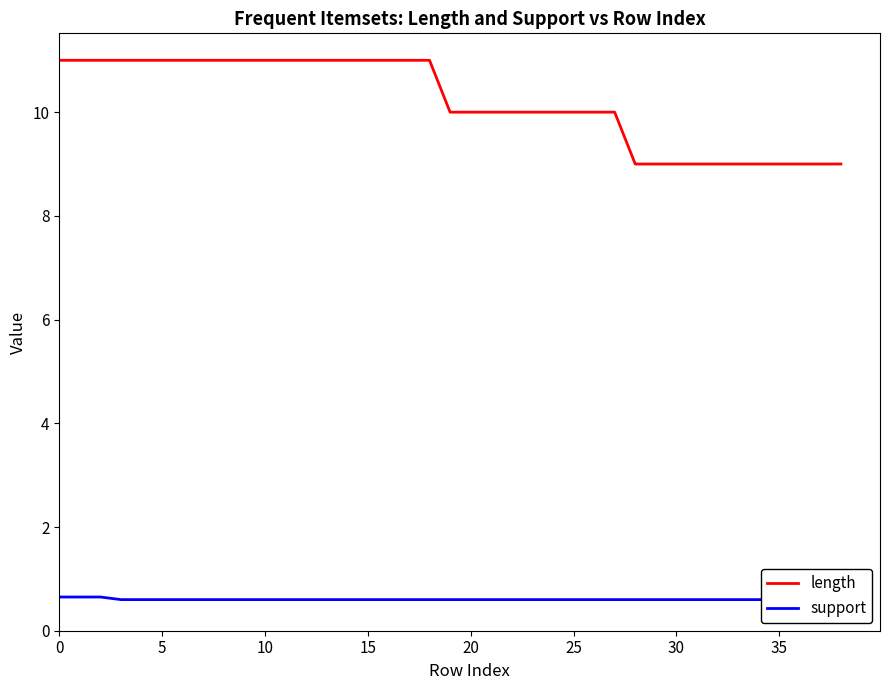

List the series in order of their peak value, highest first.

length, support